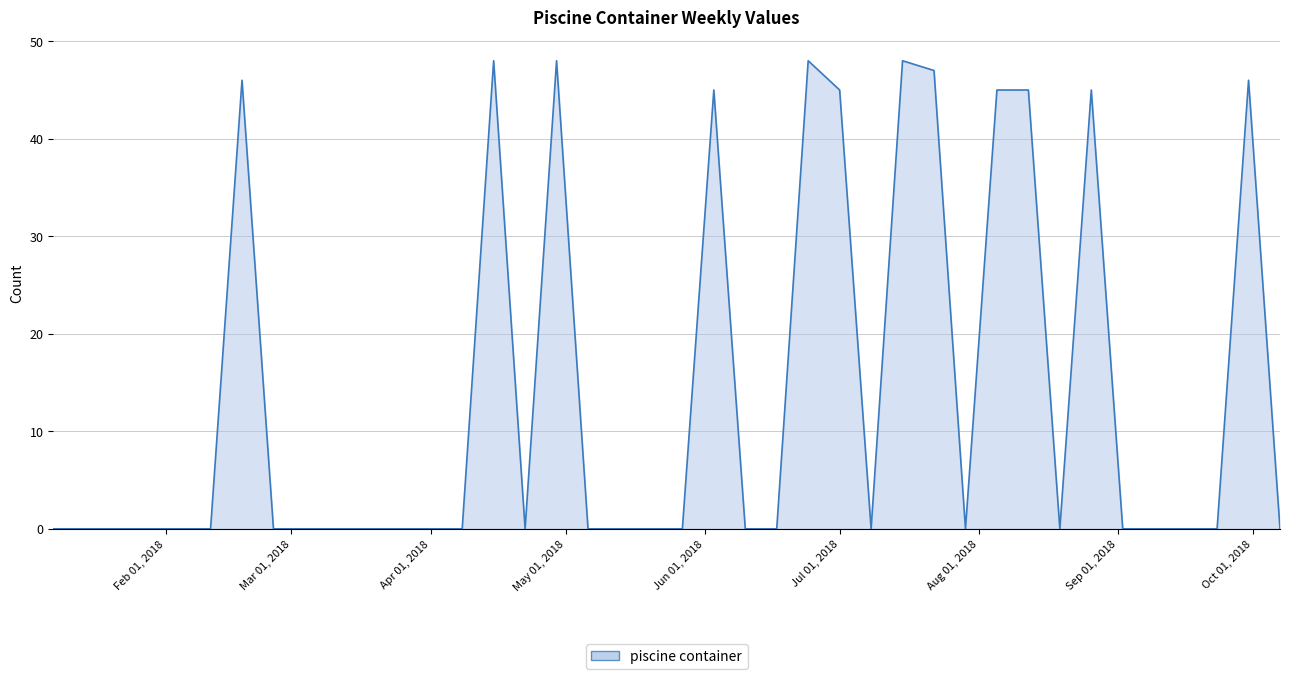

What is the maximum value shown in the chart?

48